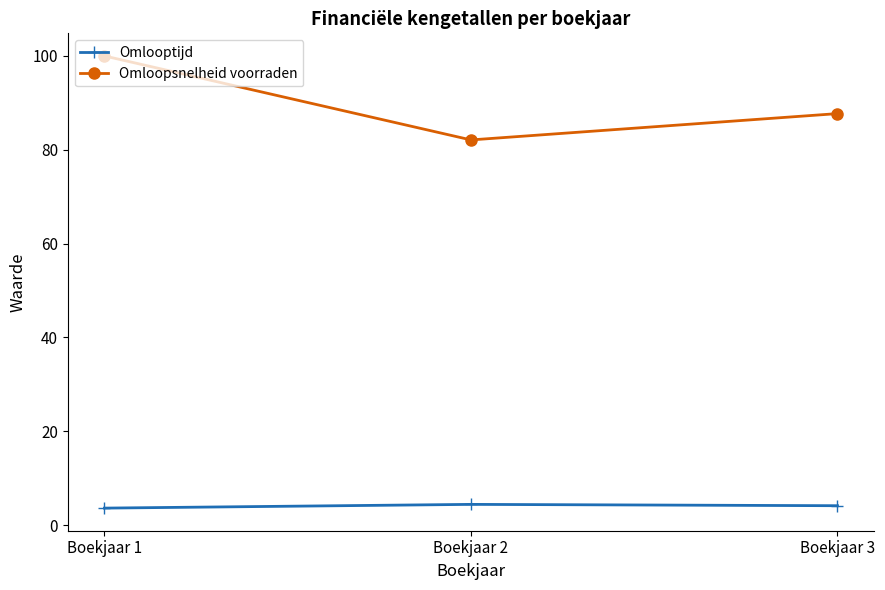

What is the minimum value for Omloopsnelheid voorraden?

82.1